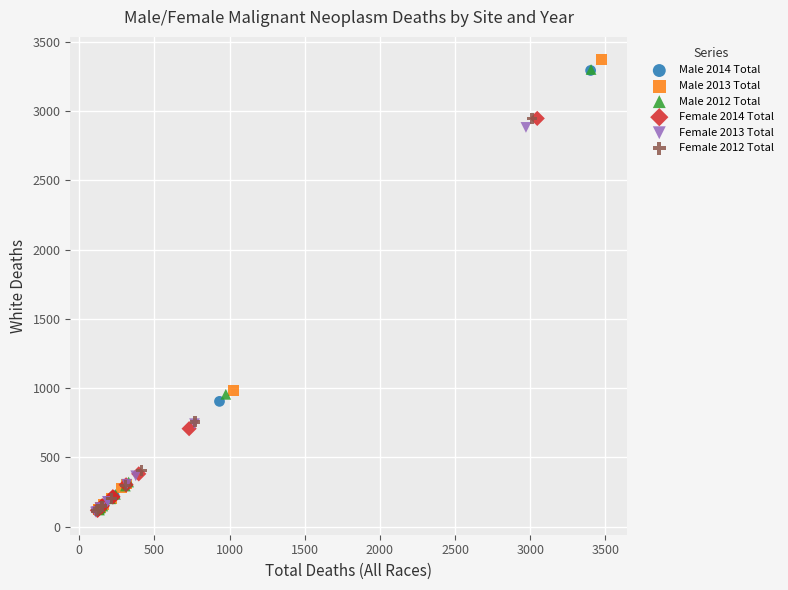

Which series has the largest Y range (max minus min)?

Male 2013 Total